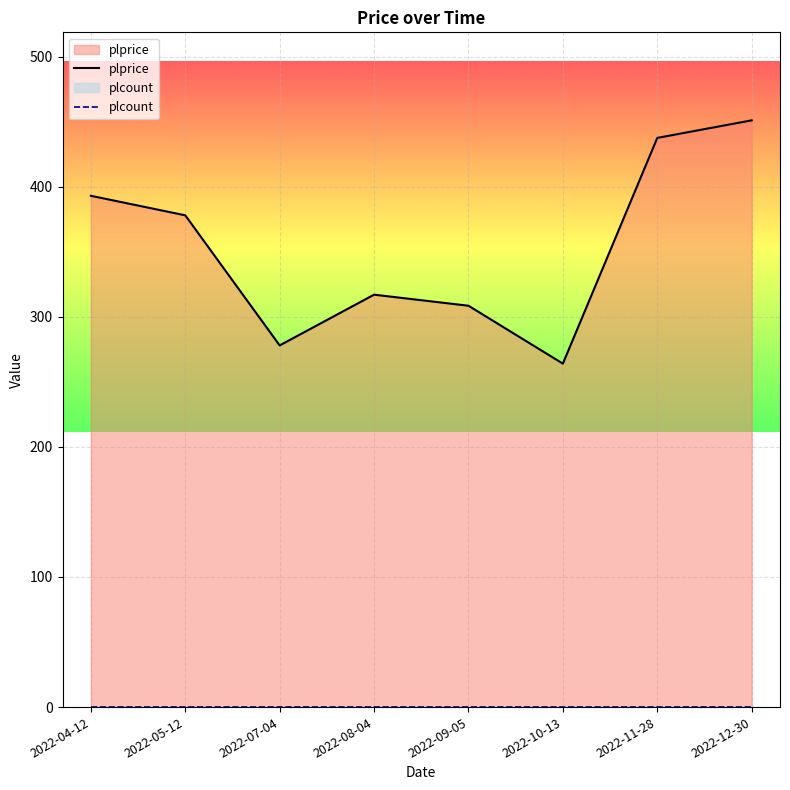

Rank the series by their maximum value, from lowest to highest.

plcount, plprice